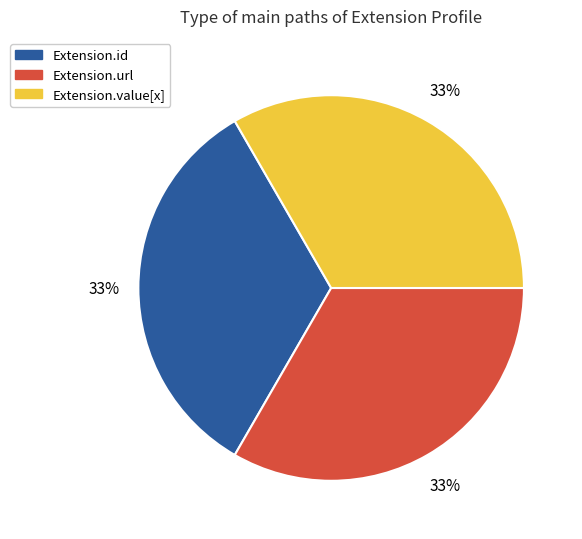

Does any single category account for the majority?

No